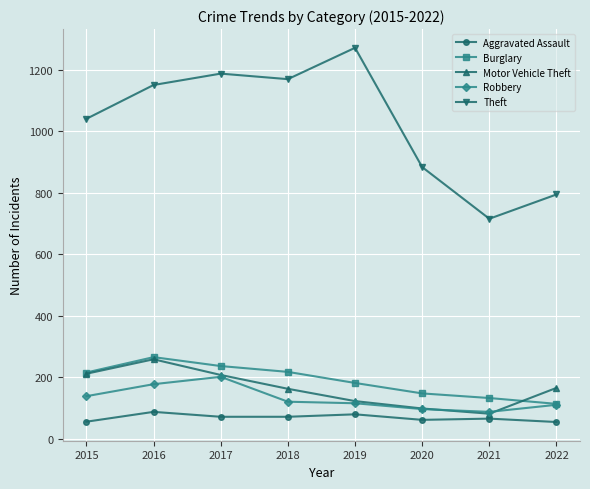

At which label does Burglary reach its peak?

2016